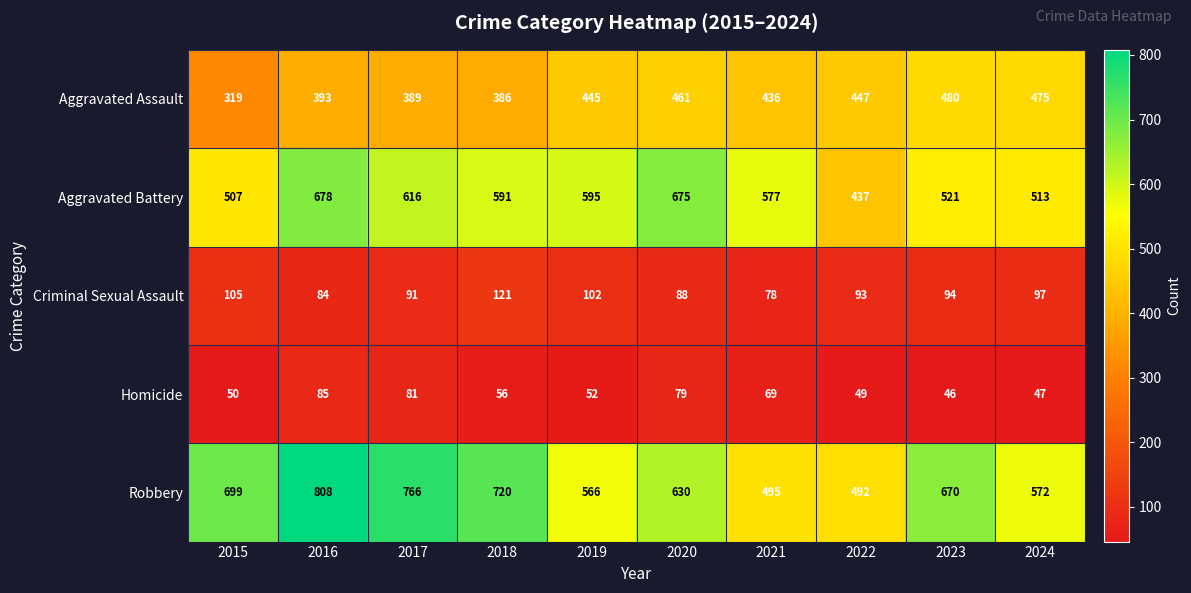

What is the difference between the maximum and minimum values in the Criminal Sexual Assault series?

43